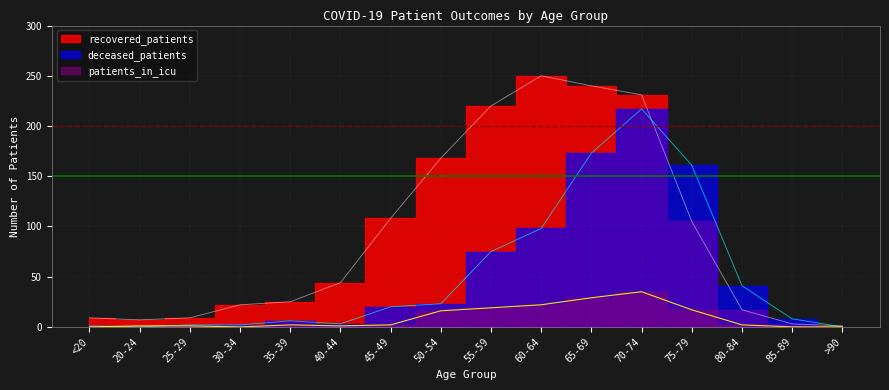

Count the number of data series in this chart.

3